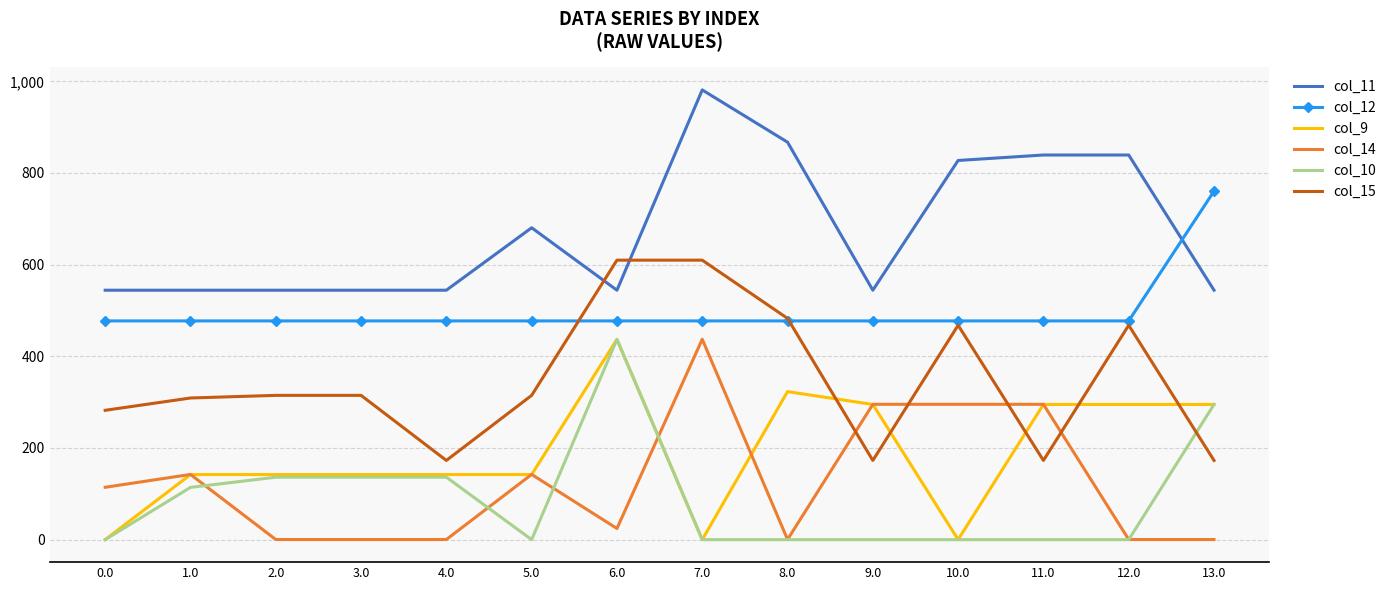

True or false: col_11 and col_14 cross at least once.

False